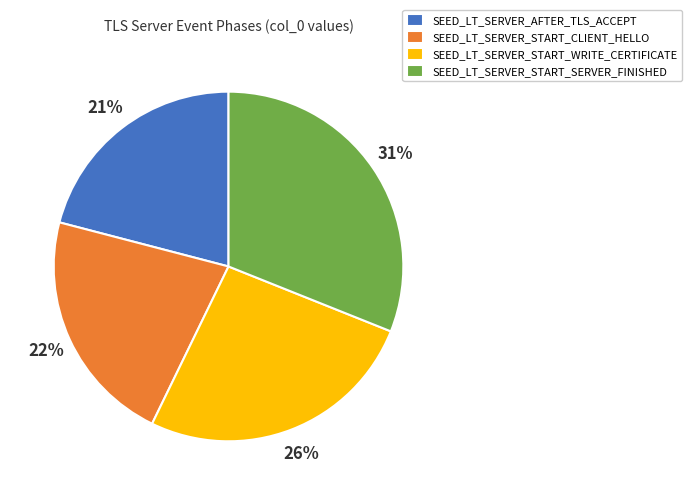

Rank the categories by value from highest to lowest.

SEED_LT_SERVER_START_SERVER_FINISHED, SEED_LT_SERVER_START_WRITE_CERTIFICATE, SEED_LT_SERVER_START_CLIENT_HELLO, SEED_LT_SERVER_AFTER_TLS_ACCEPT